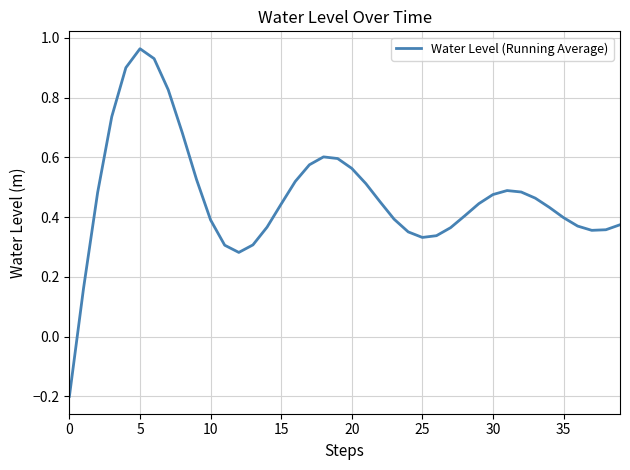

What is the label of the 22nd point from the left?

21